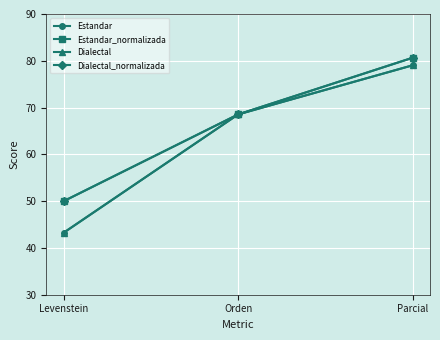

Is this an area chart (filled region under the line)?

No